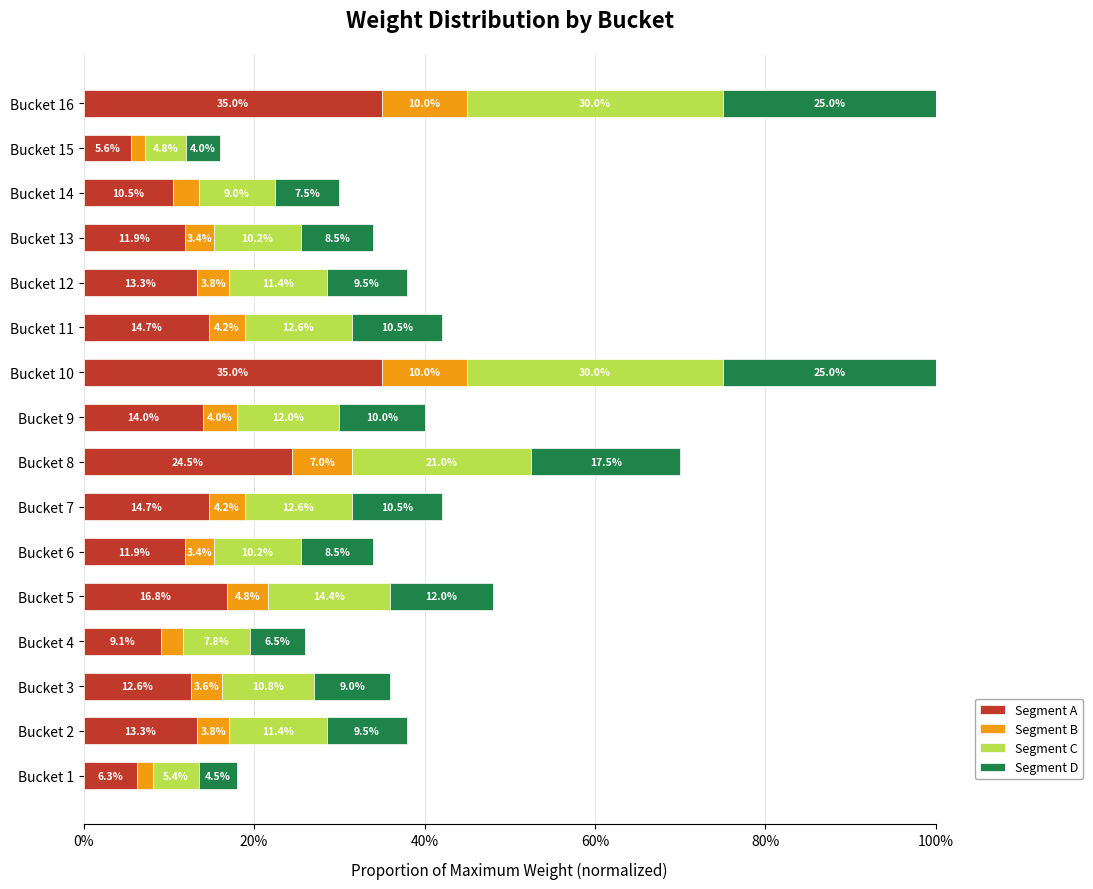

What is the total value across all series at Bucket 16?

100.0